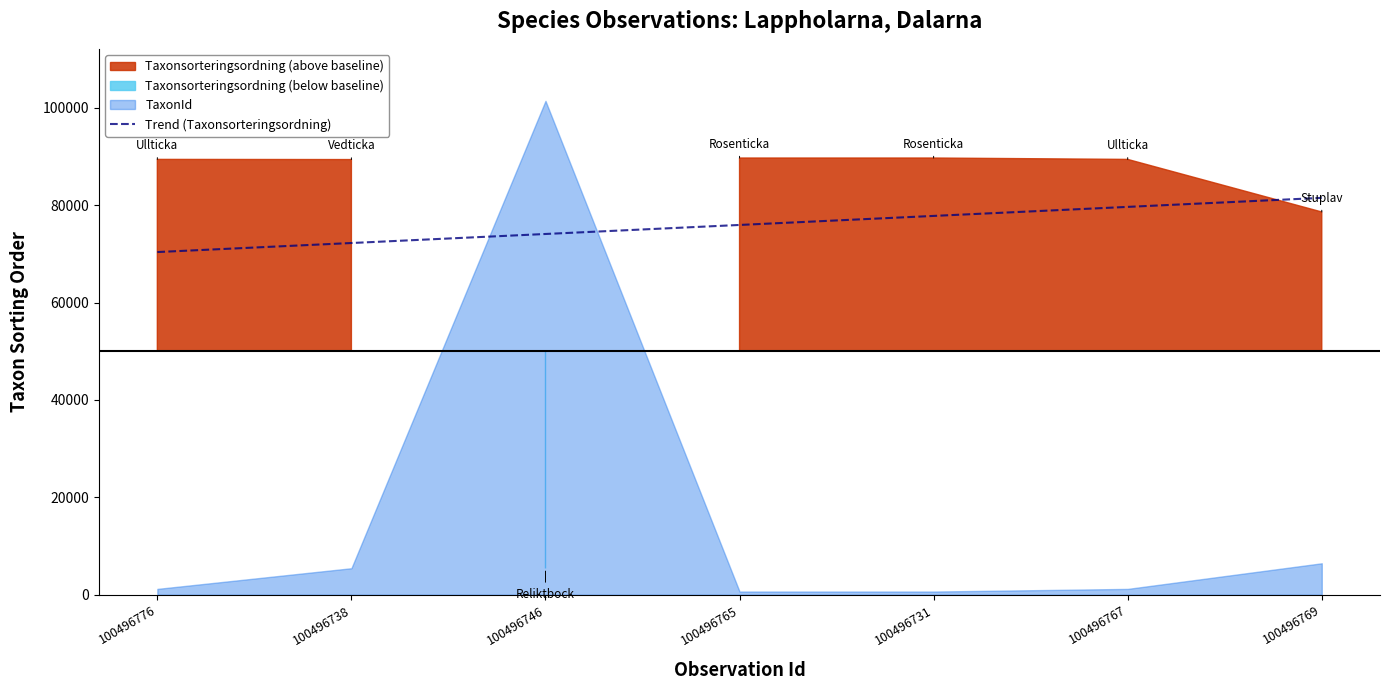

True or false: the data has more than 0 interior local peaks.

False